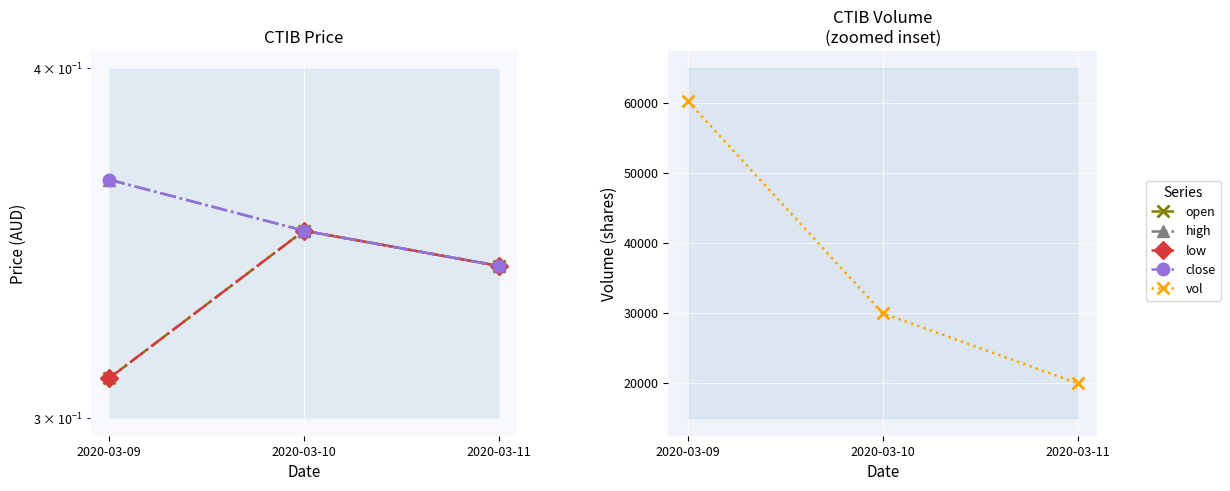

What is the greatest value displayed?

60300.0